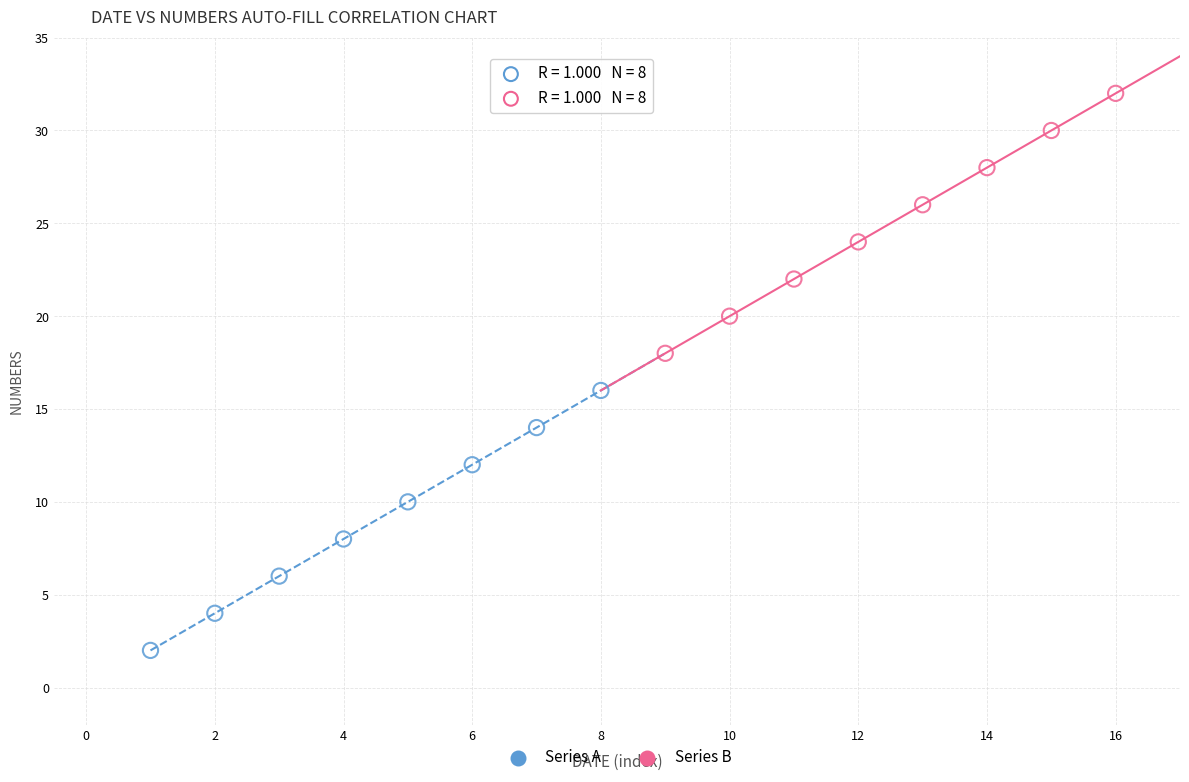

Which series reaches the minimum Y coordinate?

Series A